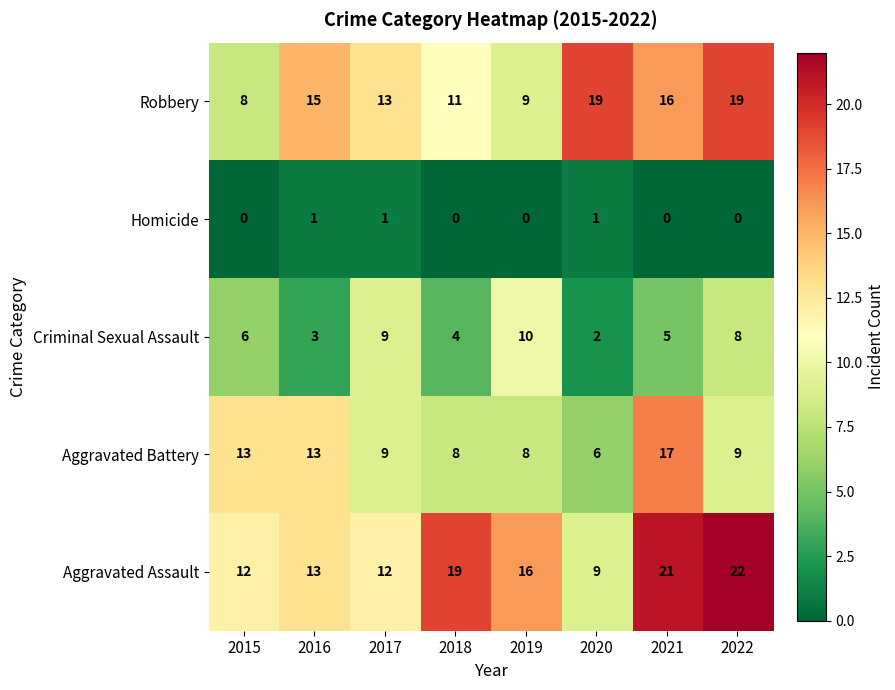

What is the sum of all Aggravated Battery values?

83